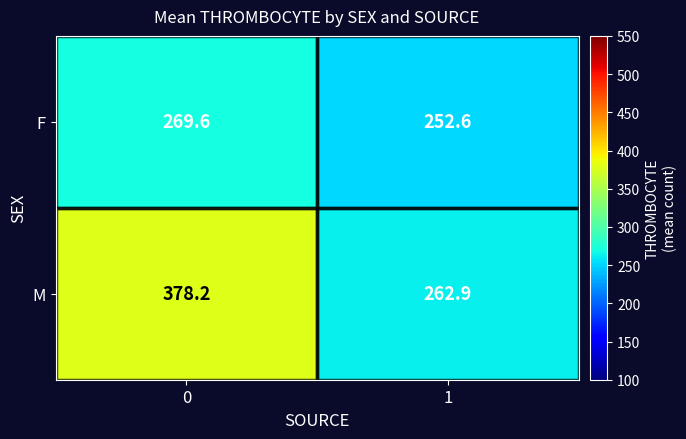

What is the average value of the F series?

261.1